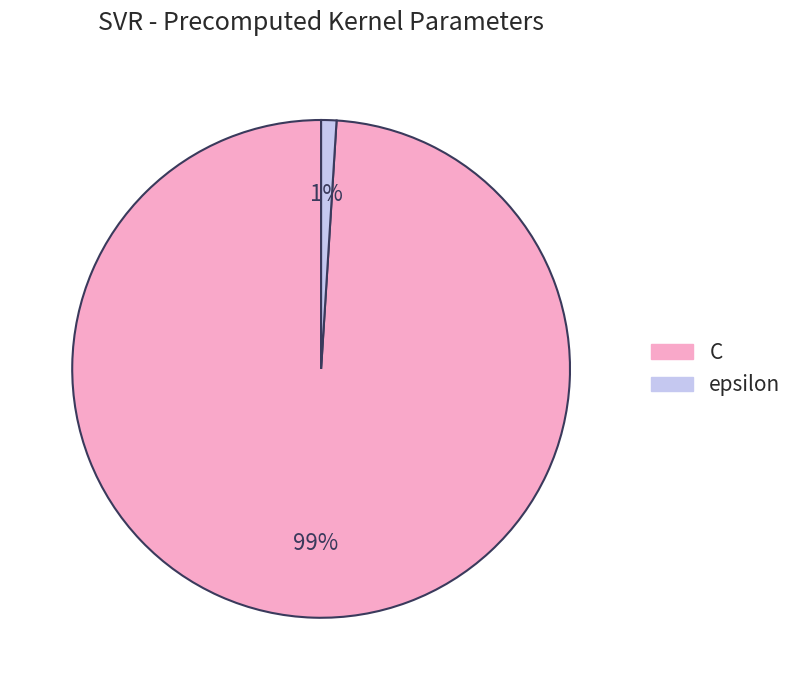

Combined, do C and epsilon account for over 50%?

Yes